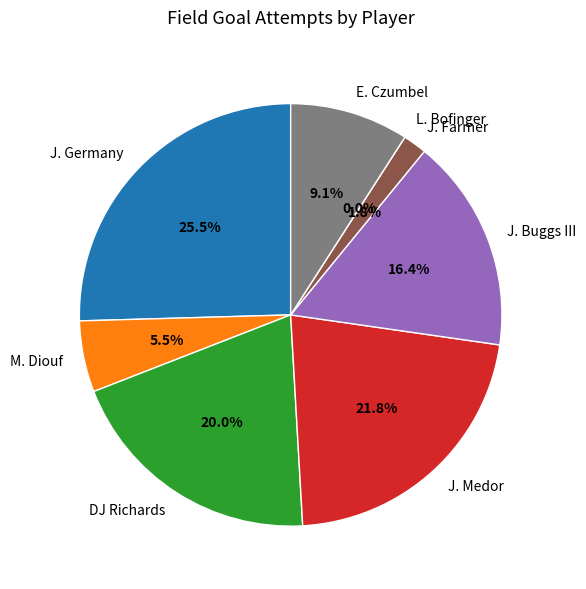

How many slices are in this pie chart?

8